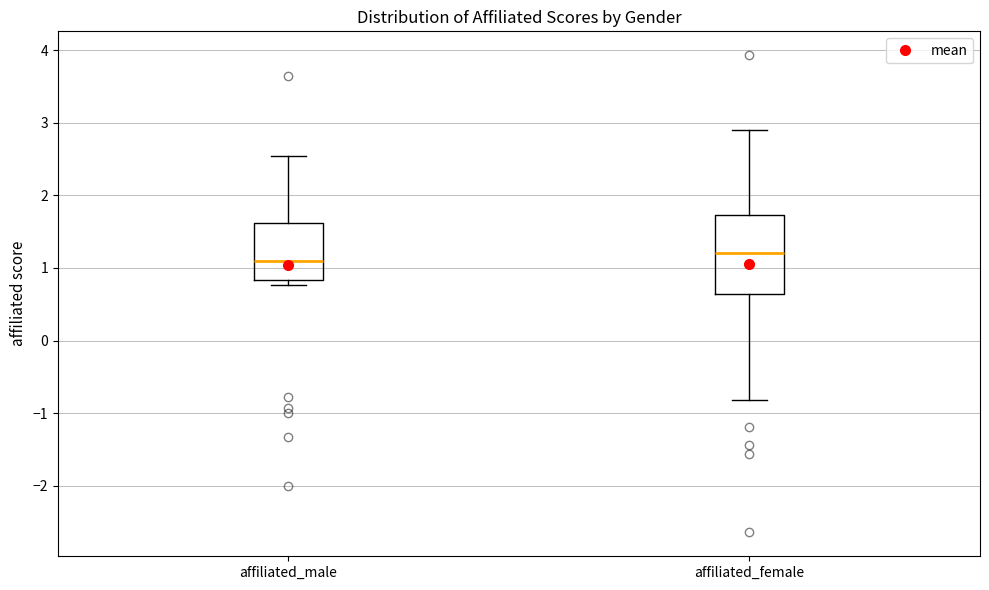

Where does the upper whisker of the box for affiliated_male end on the y-axis? The values are not printed on the chart, so give them approximately, as read against the axis.

2.5